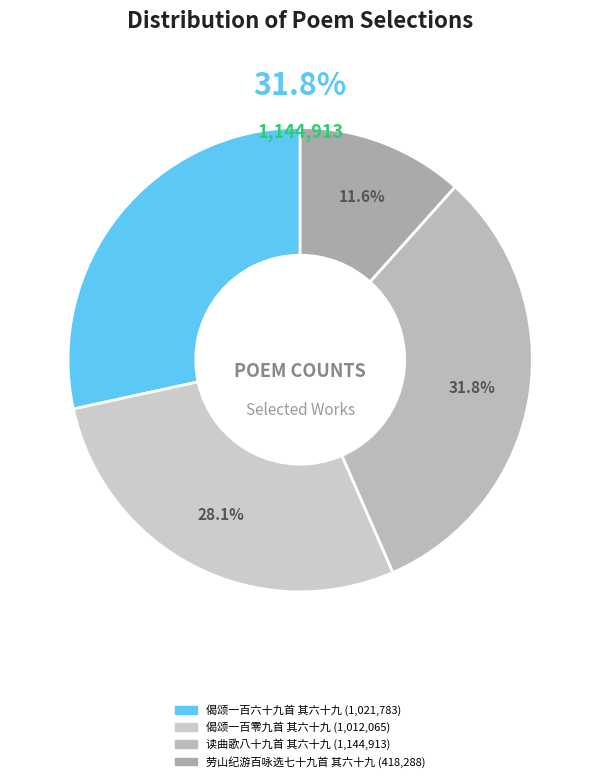

Which category has the smallest portion of the pie?

劳山纪游百咏选七十九首 其六十九